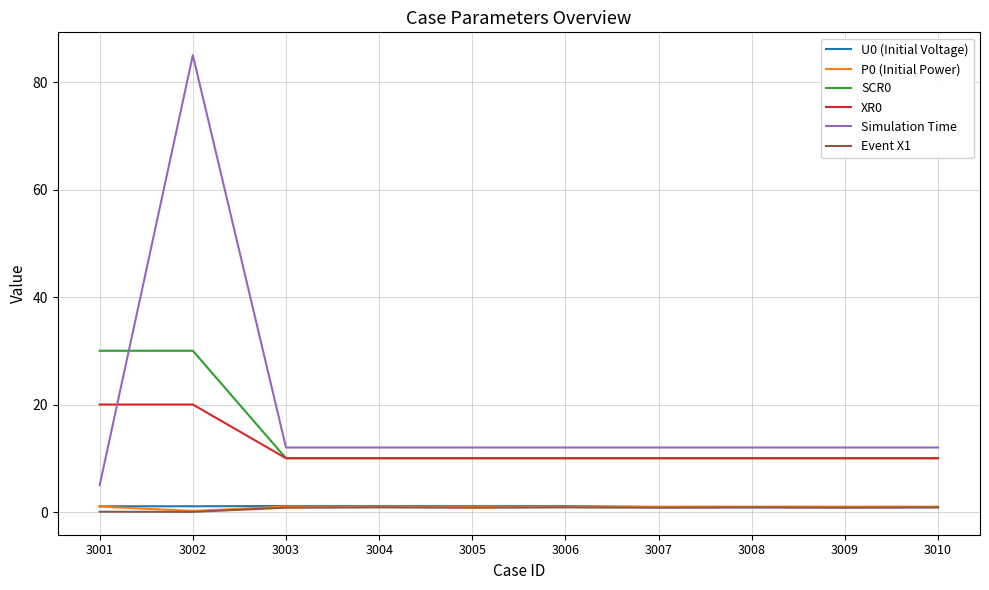

Which series has the largest total across all categories?

Simulation Time